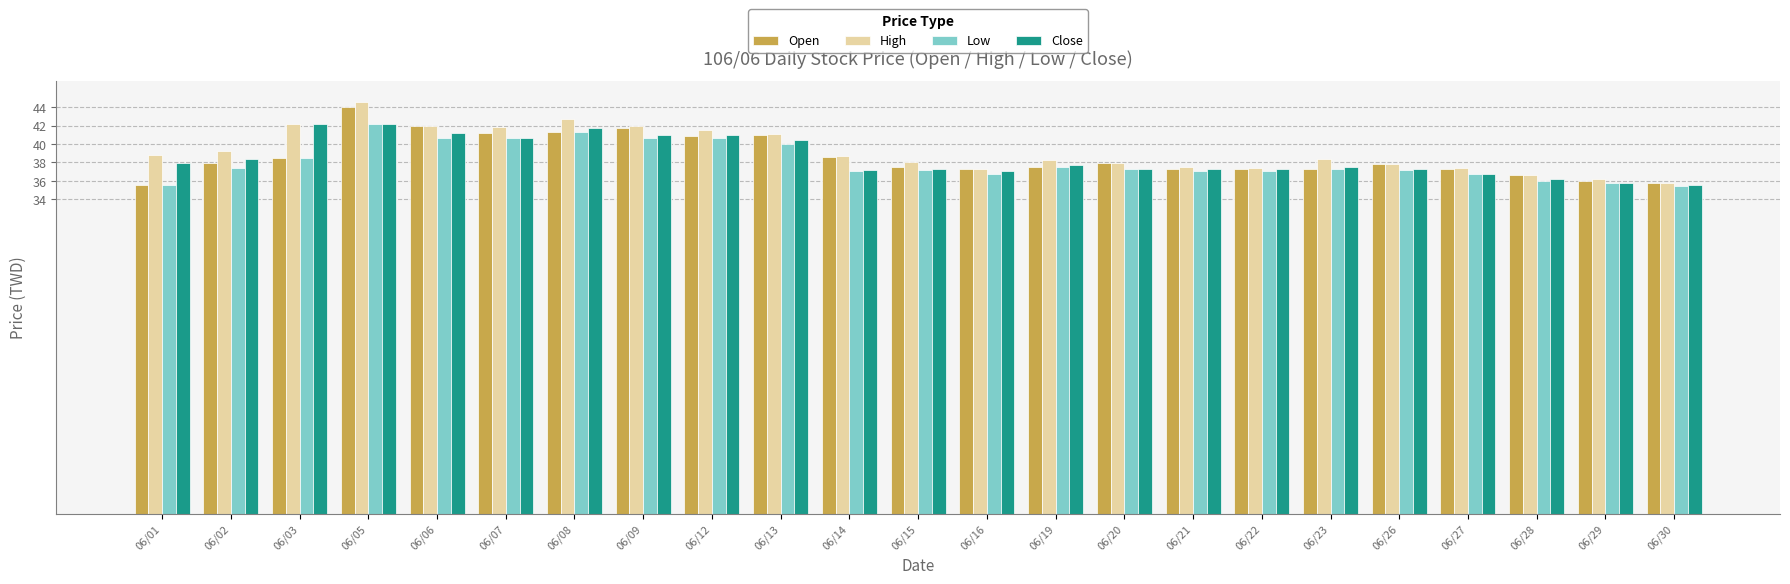

At which category is the sum across all series the highest?

06/05